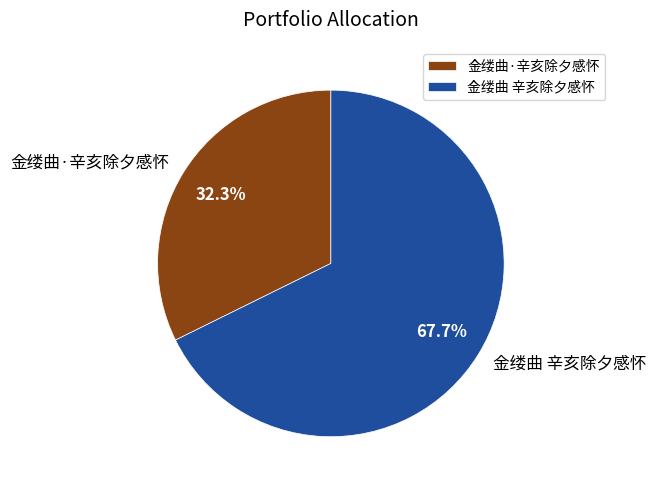

The 金缕曲 辛亥除夕感怀 slice represents 75% of the pie. True or false?

False